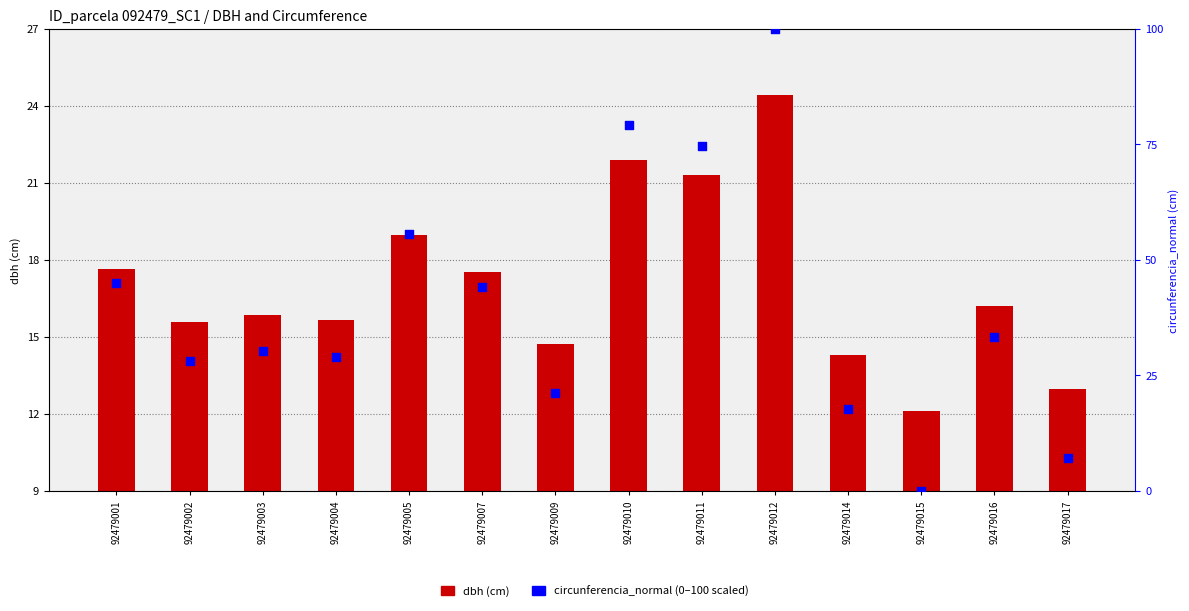

At which category is the sum across all series the highest?

92479012